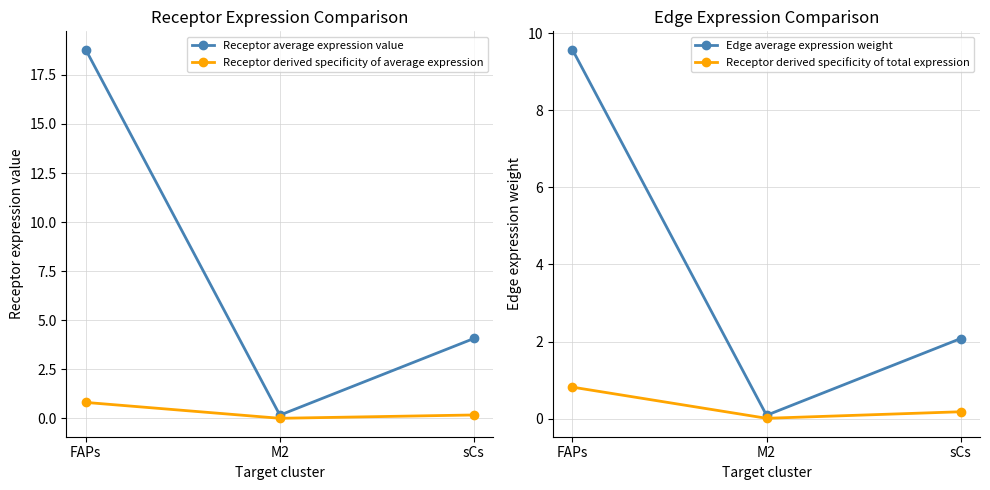

Does the chart have visible grid lines?

Yes